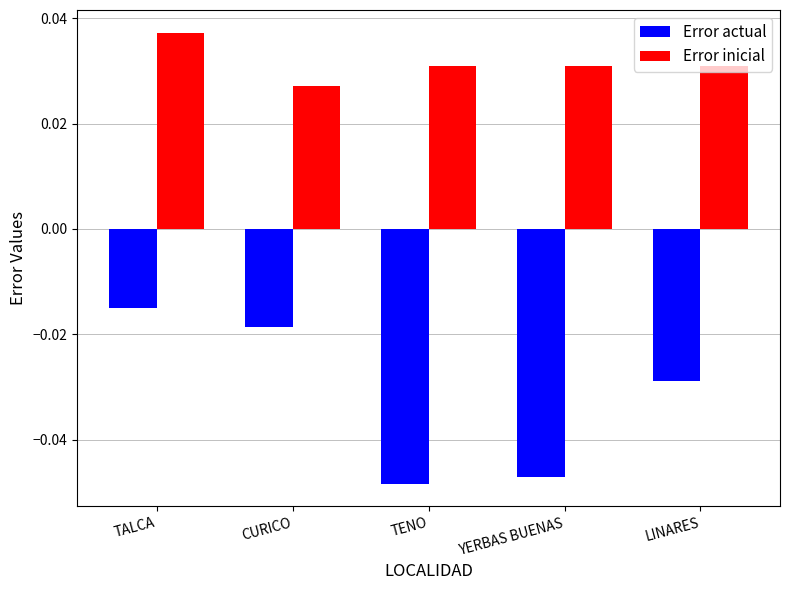

How many bars are there in total?

10